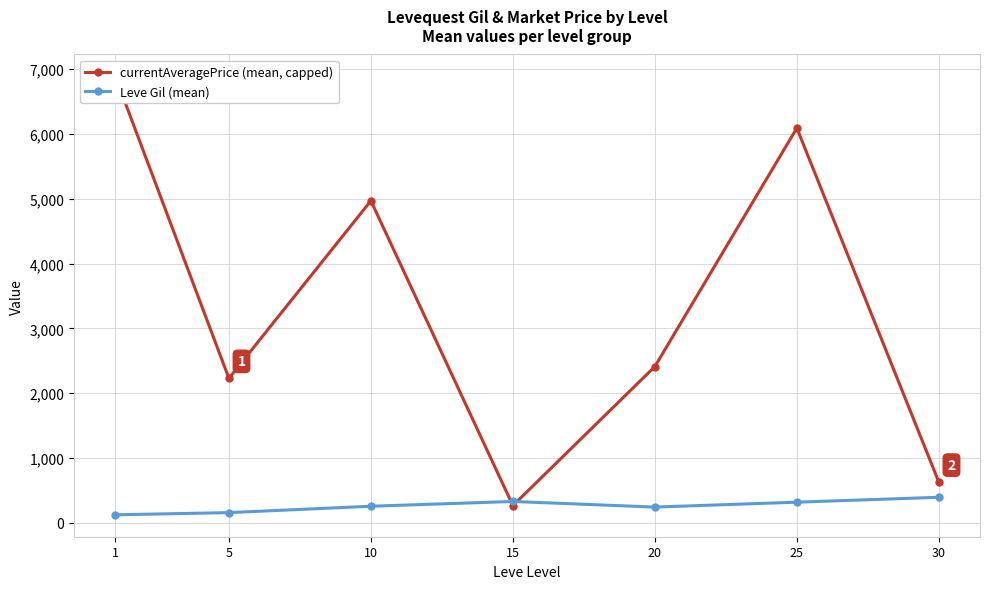

Which series has the widest spread of values?

currentAveragePrice (mean, capped)